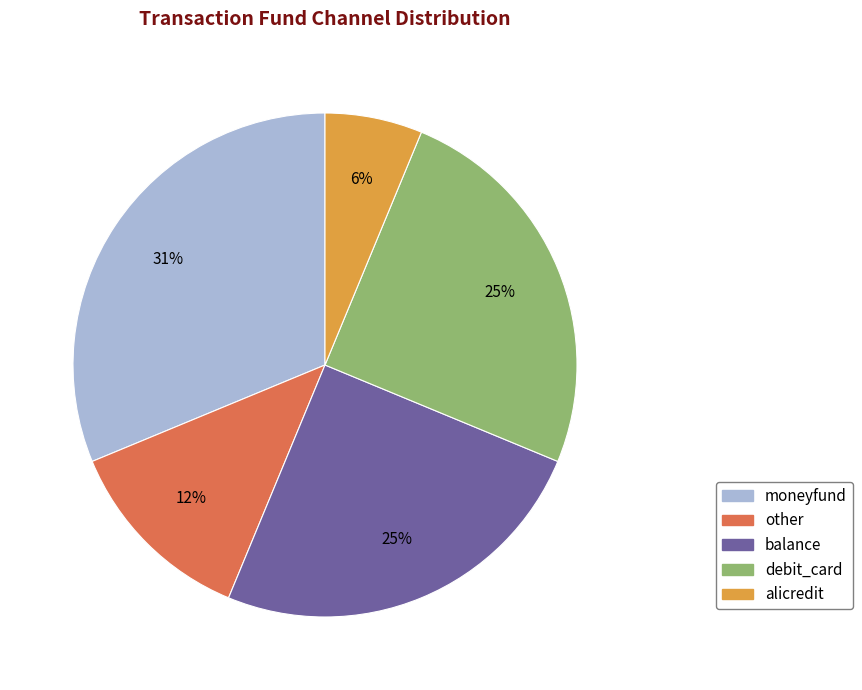

Which category has the biggest portion of the pie?

moneyfund